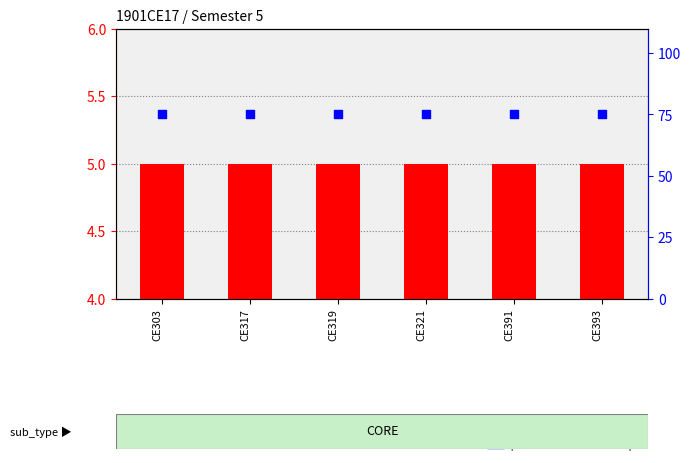

At which category is the sum across all series the highest?

CE303